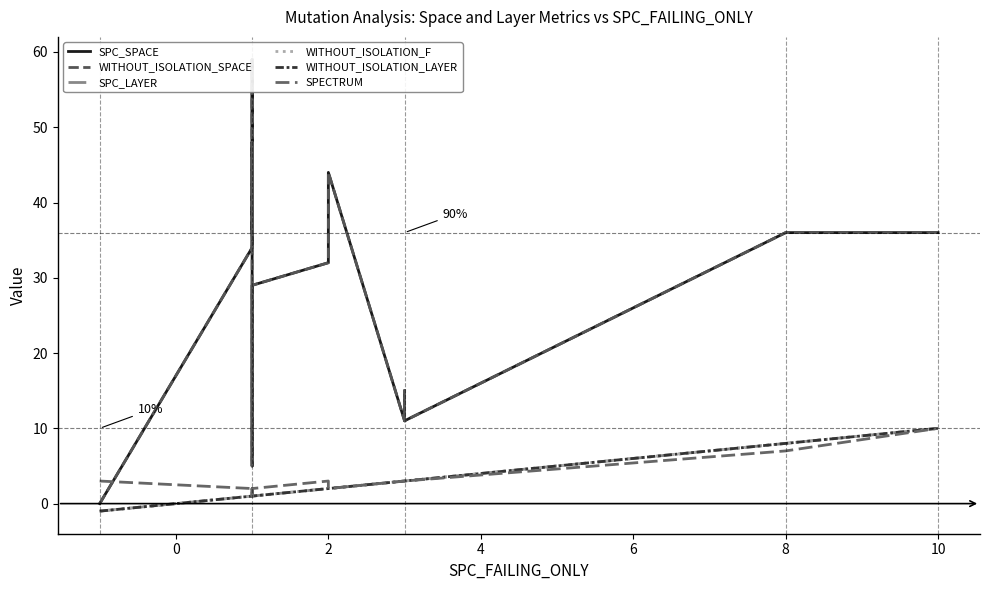

What is the average value of the WITHOUT_ISOLATION_SPACE series?

32